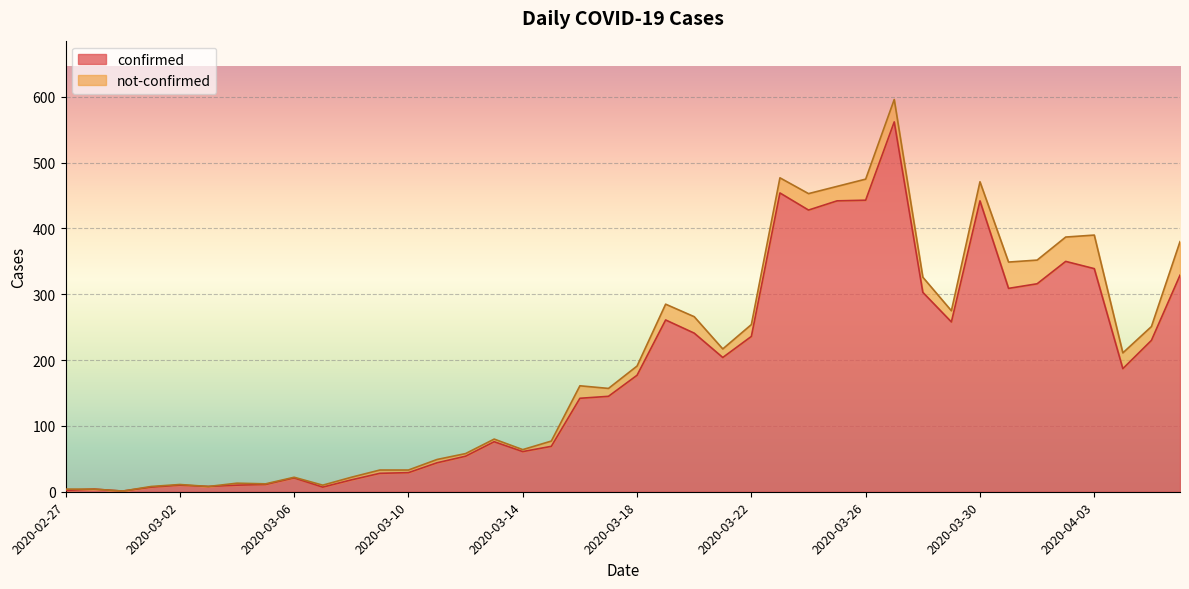

Count the number of categories in the chart.

40